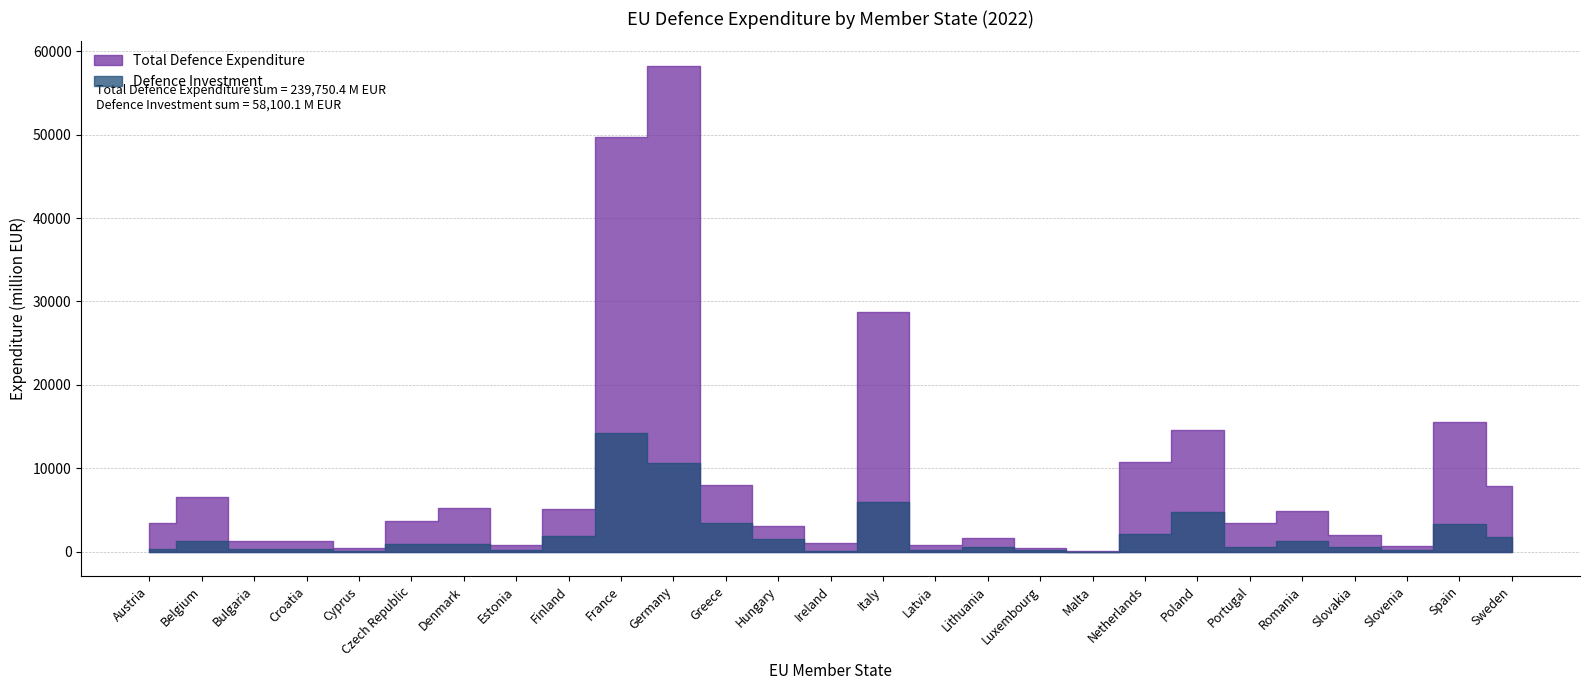

What is the average value of the Defence Investment series?

2151.9